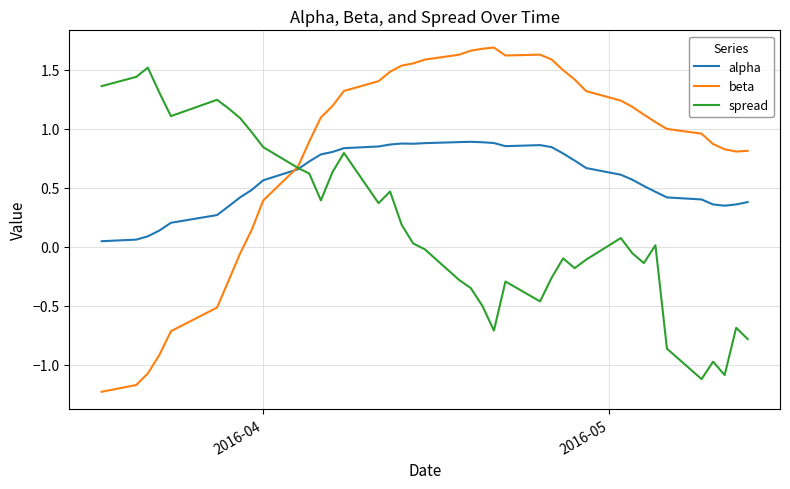

Which series has the widest spread of values?

beta